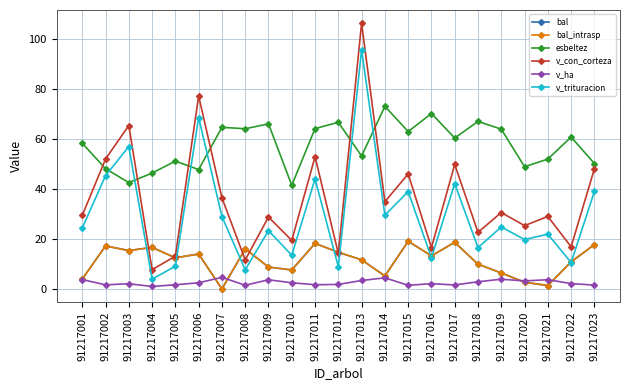

List the series in order of their peak value, lowest first.

v_ha, bal, bal_intrasp, esbeltez, v_trituracion, v_con_corteza